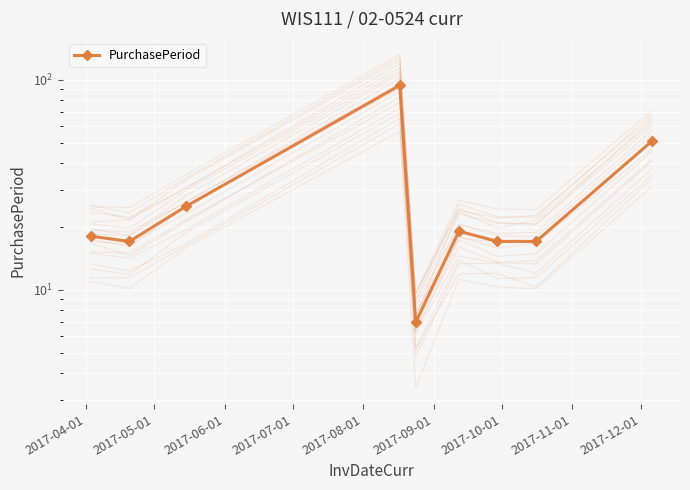

Which has a higher value, 2017-05-01 or 2017-04-01?

2017-04-01